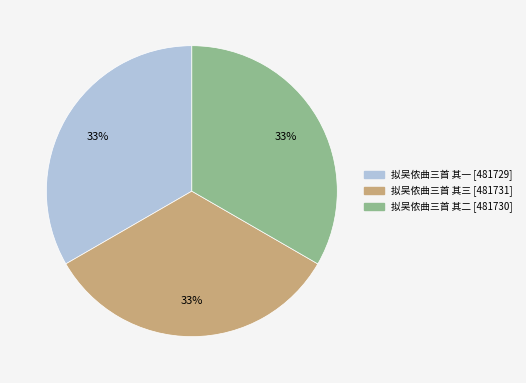

To the nearest percent, what is the combined percentage of 拟吴侬曲三首 其三 and 拟吴侬曲三首 其一?

67%